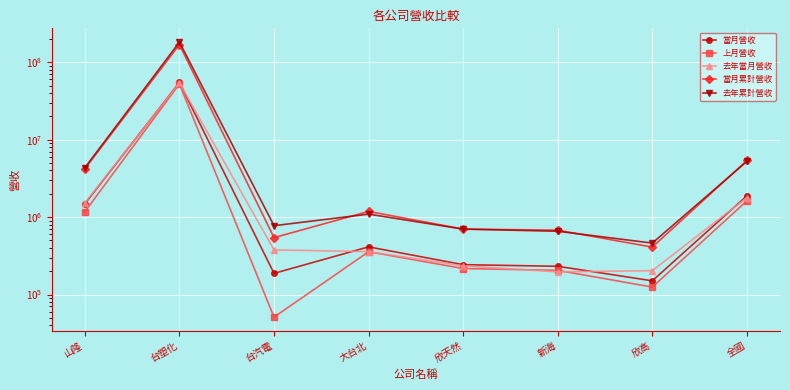

In 當月累計營收, how many points are lower than both neighbors (excluding endpoints)?

2